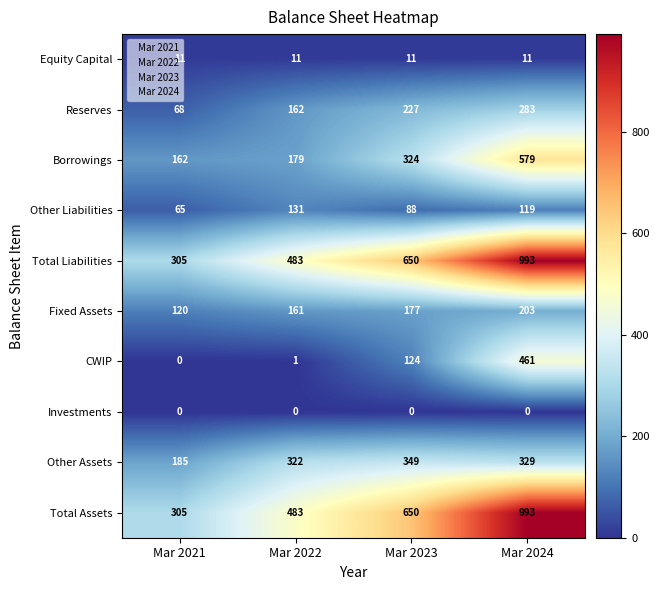

The Other Liabilities series shows 159 at Mar 2024. True or false?

False